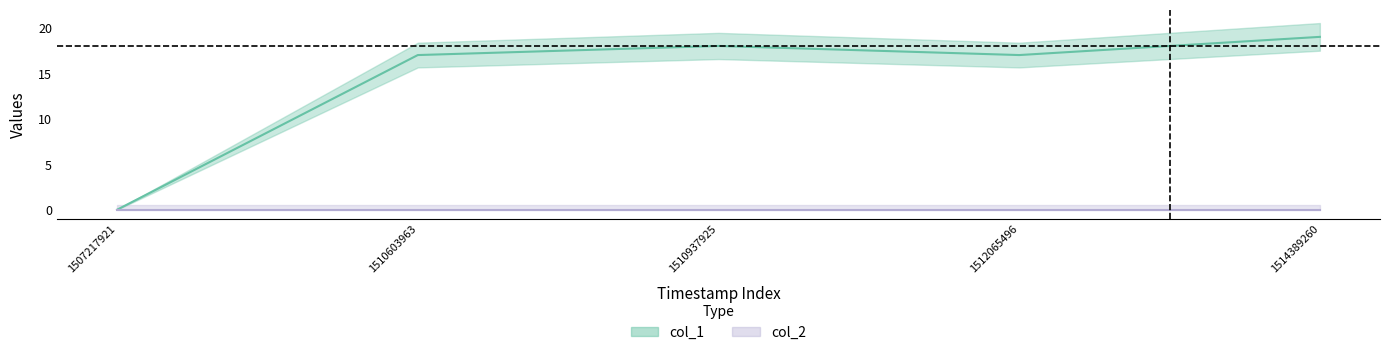

Between 1510937925 and 1512065496, which is larger?

1510937925